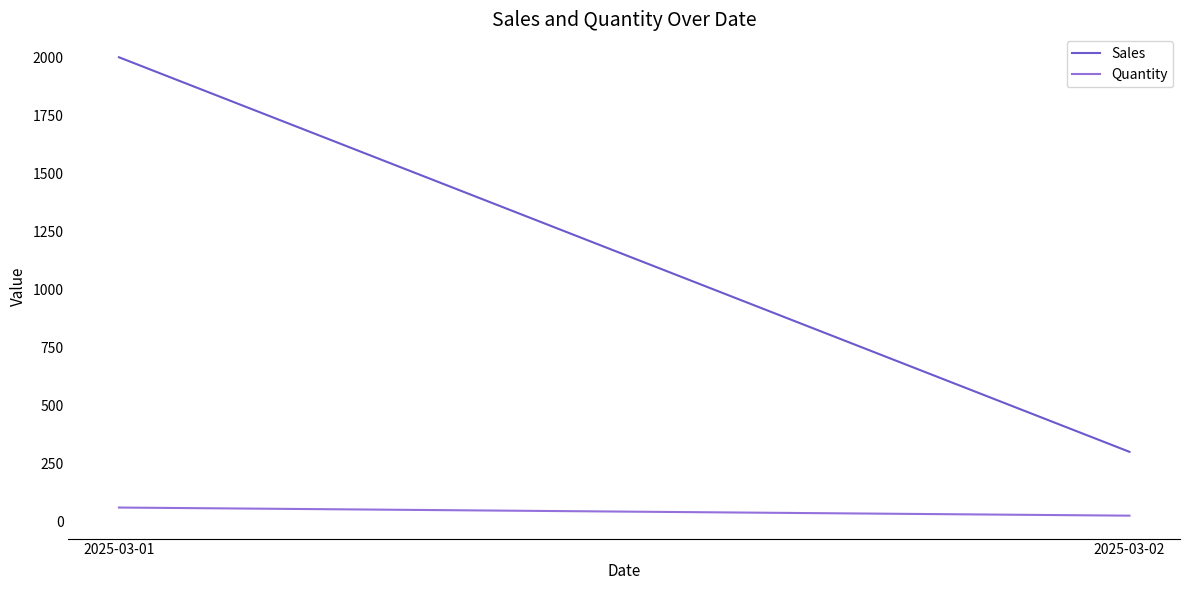

What is the difference between the Quantity values at 2025-03-01 and 2025-03-02?

35